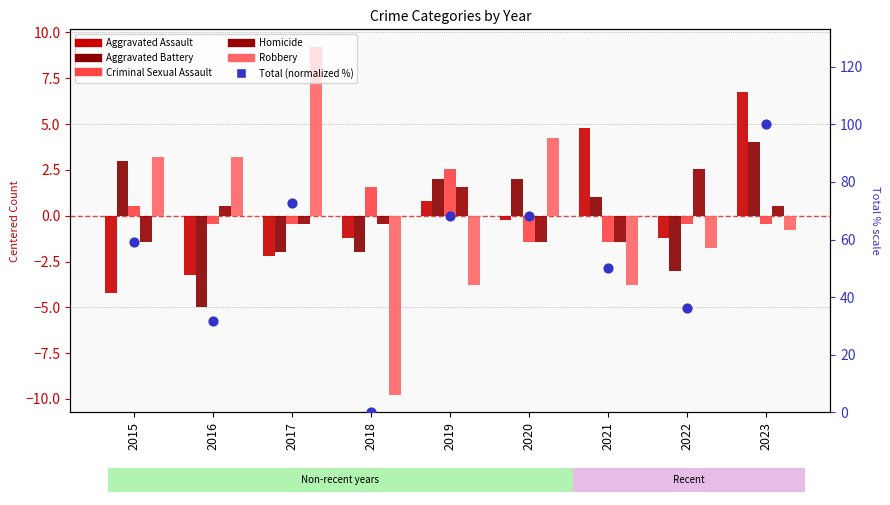

Which series has the widest spread of Y values?

Total (normalized %)